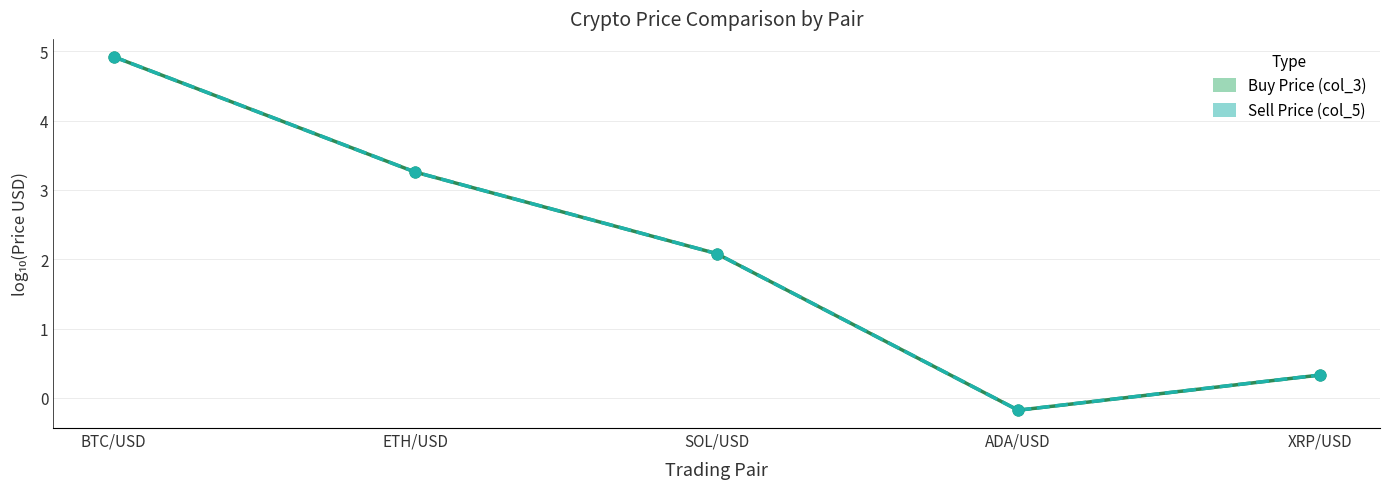

Which series has the largest Y range (max minus min)?

Buy Price (col_3)